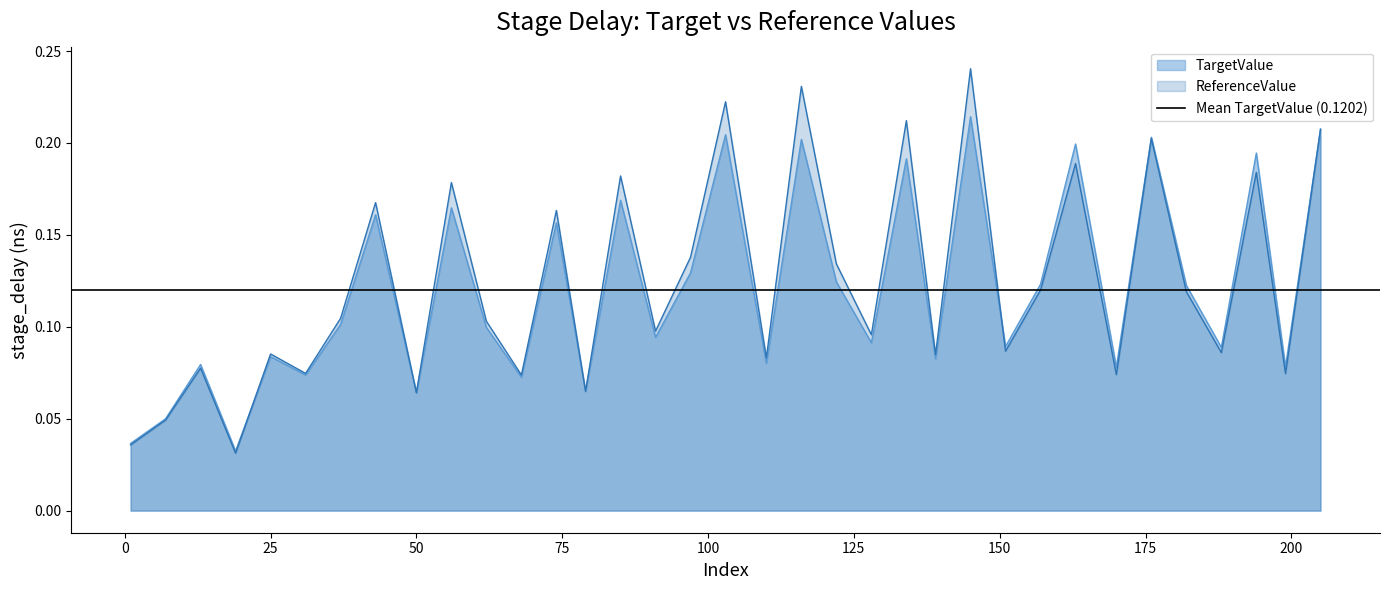

What is the maximum value shown in the chart?

0.2